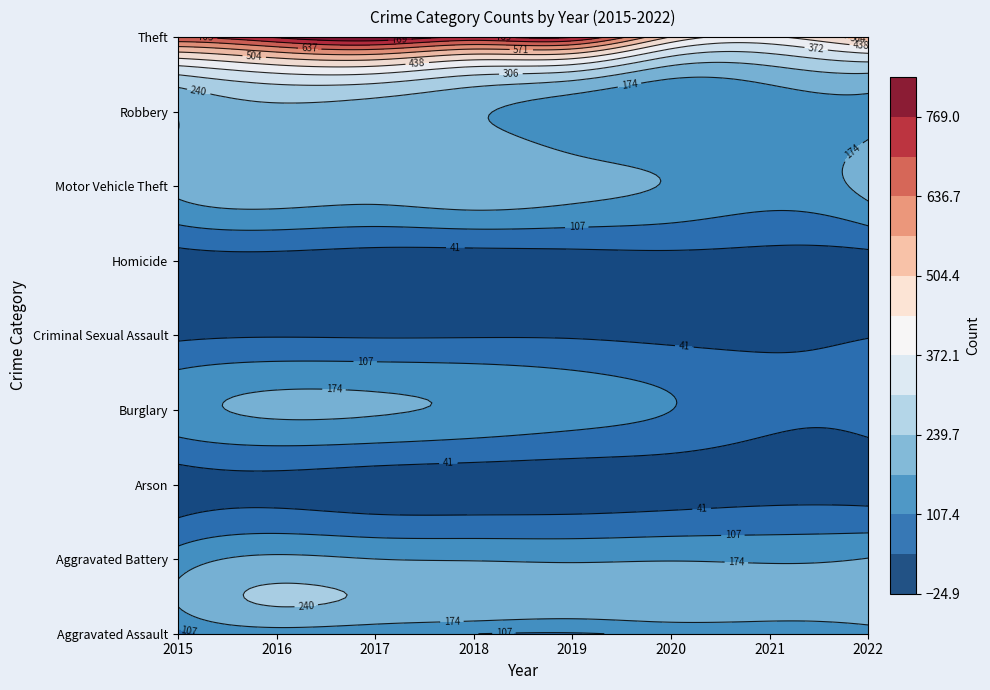

What is the spread (max minus min) of values at 2021?

413